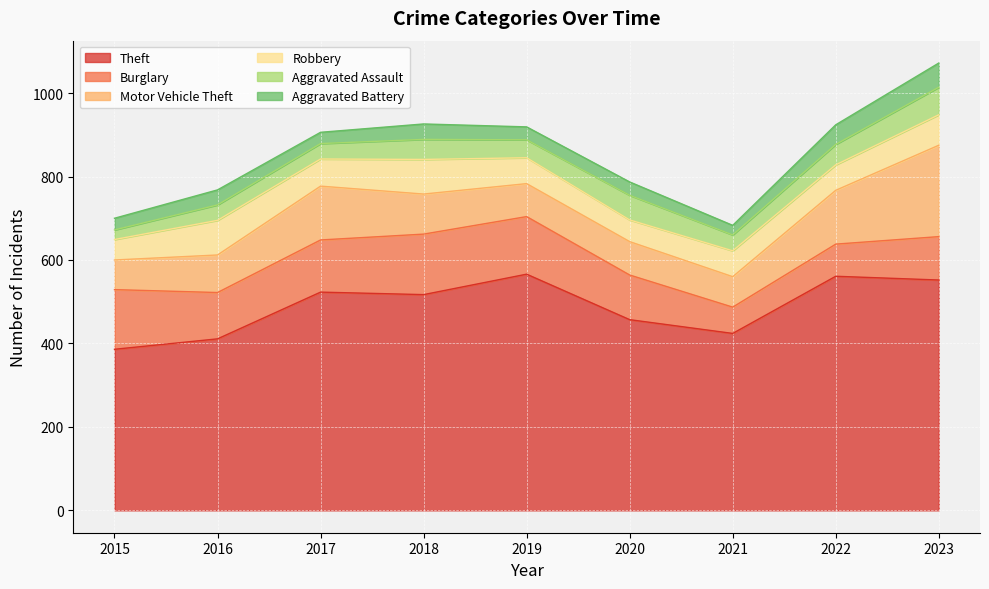

How many interior local valleys does the Aggravated Battery series have?

3